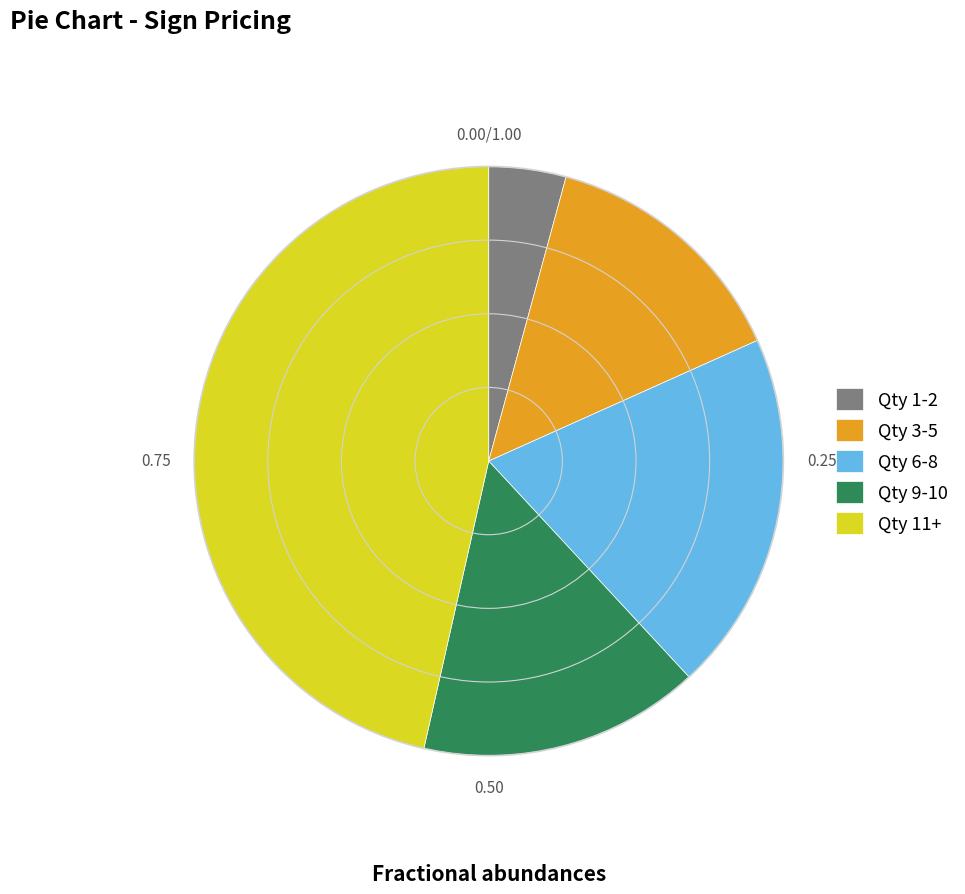

Between Qty 9-10 and Qty 6-8, which is larger?

Qty 6-8